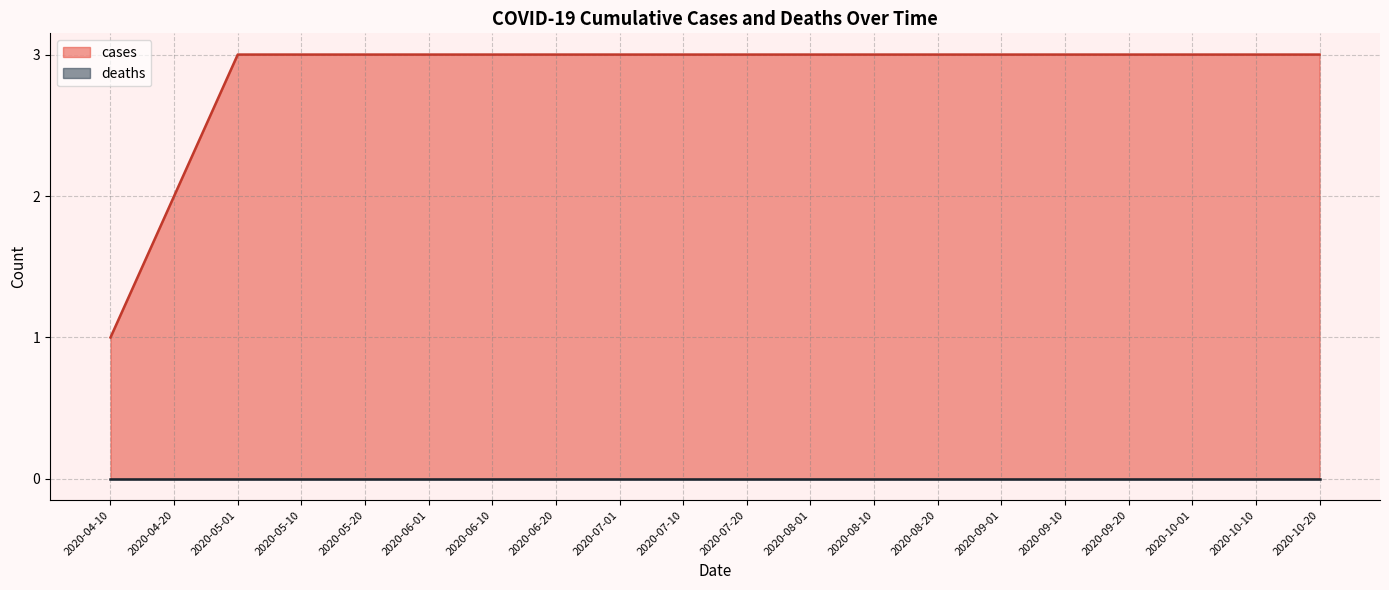

What is the maximum value shown in the chart?

3